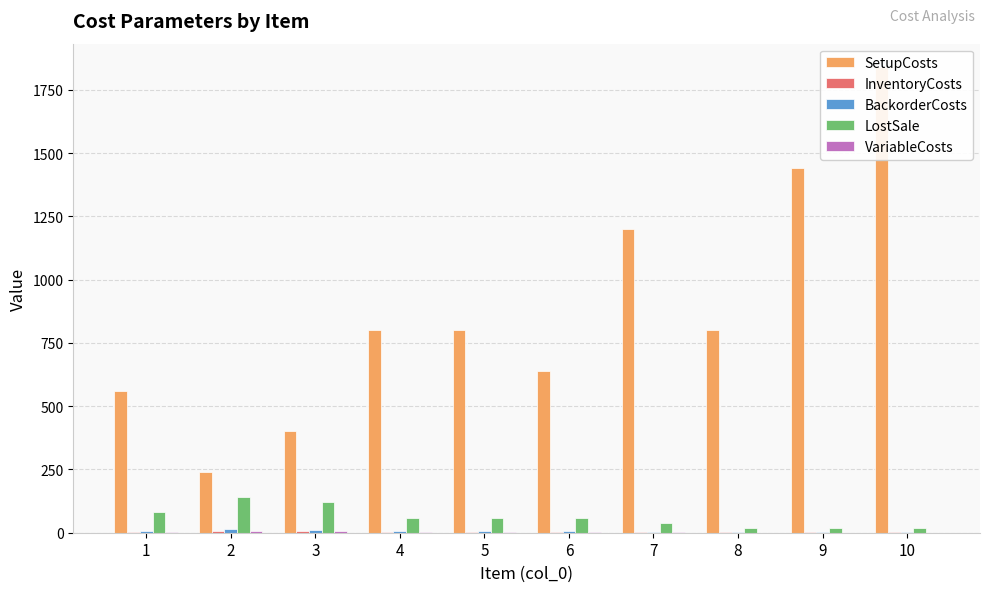

Which label corresponds to the smallest value in the chart?

8